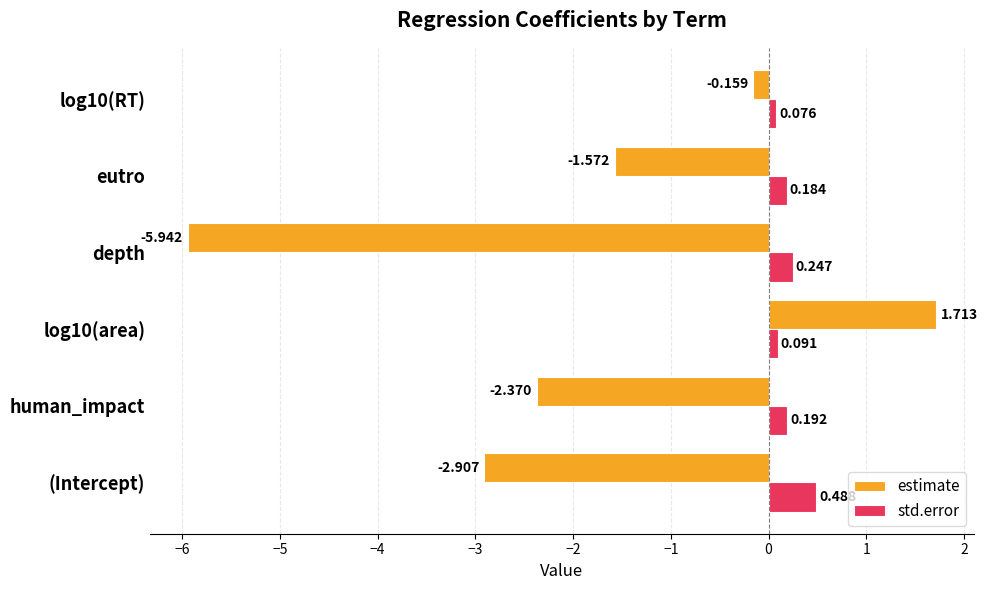

Which series changed the most between eutro and log10(RT)?

estimate